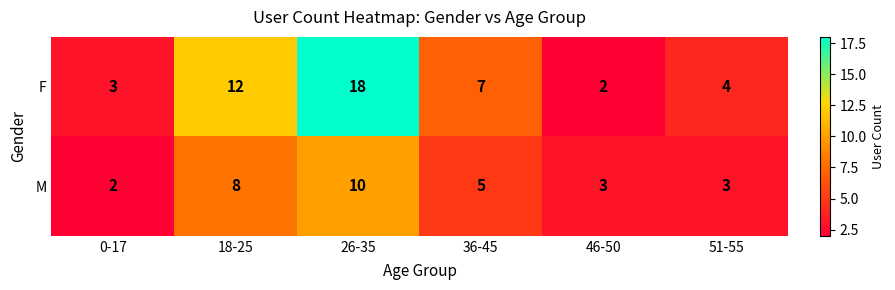

Reading right to left, what are all the values shown in this chart?

F: 51-55=4	46-50=2	36-45=7	26-35=18	18-25=12	0-17=3
M: 51-55=3	46-50=3	36-45=5	26-35=10	18-25=8	0-17=2